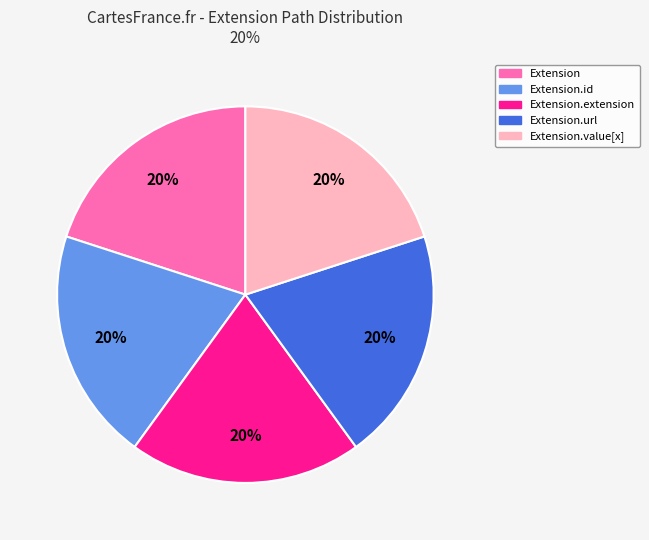

How many segments does this pie chart have?

5